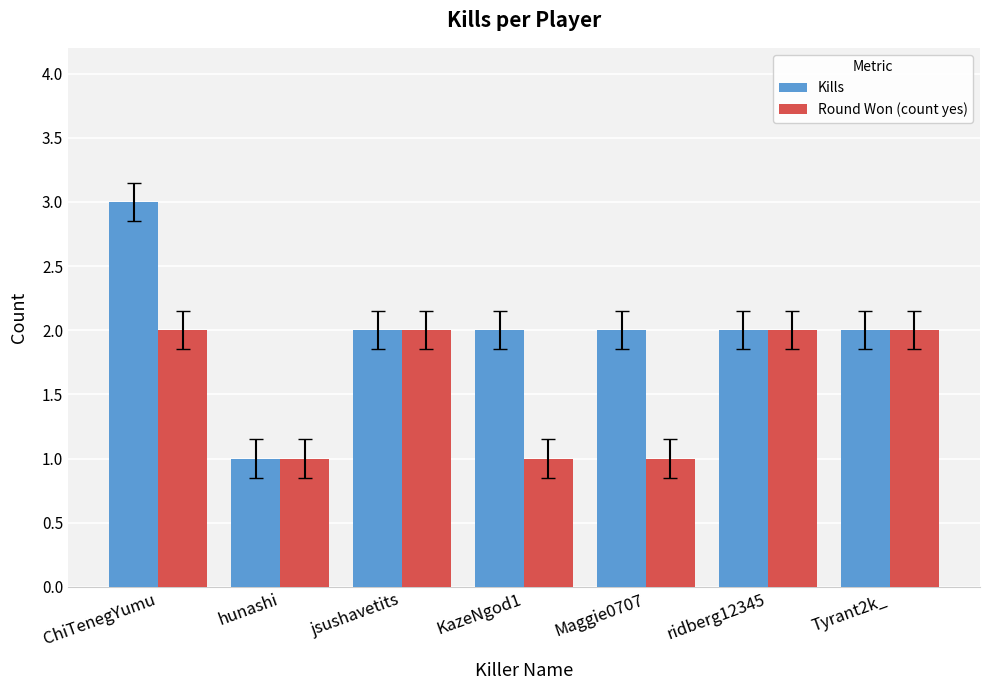

What is the value of the Round Won (count yes) bar at the 5th from the left?

1